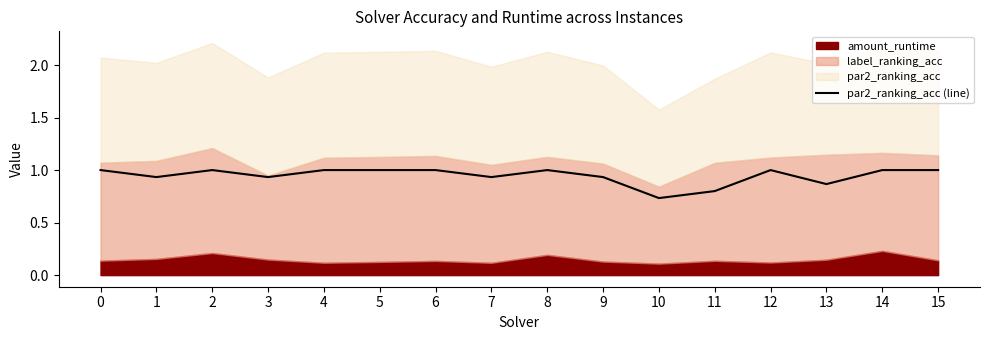

Rank the categories by value from highest to lowest.

0, 2, 4, 5, 6, 8, 12, 14, 15, 1, 3, 7, 9, 13, 11, 10